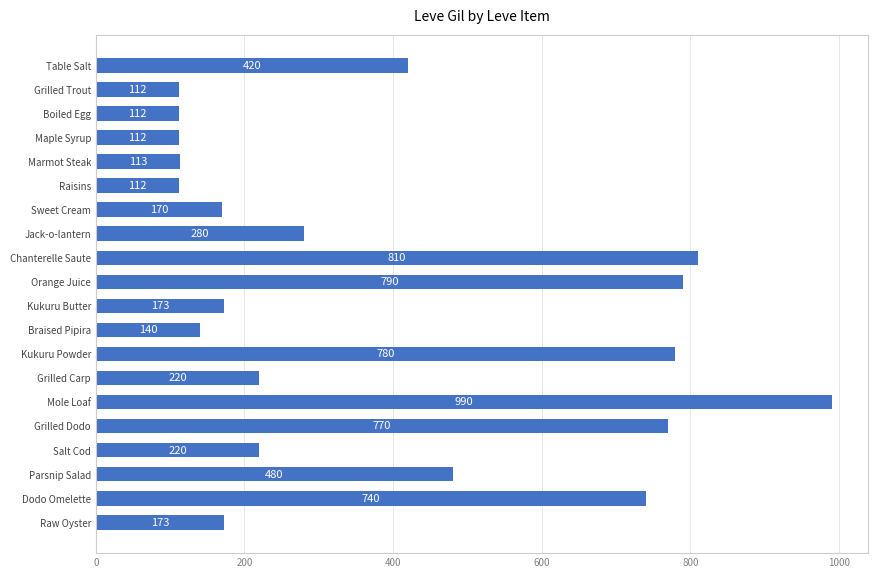

What is the difference between the maximum and second lowest values?

878